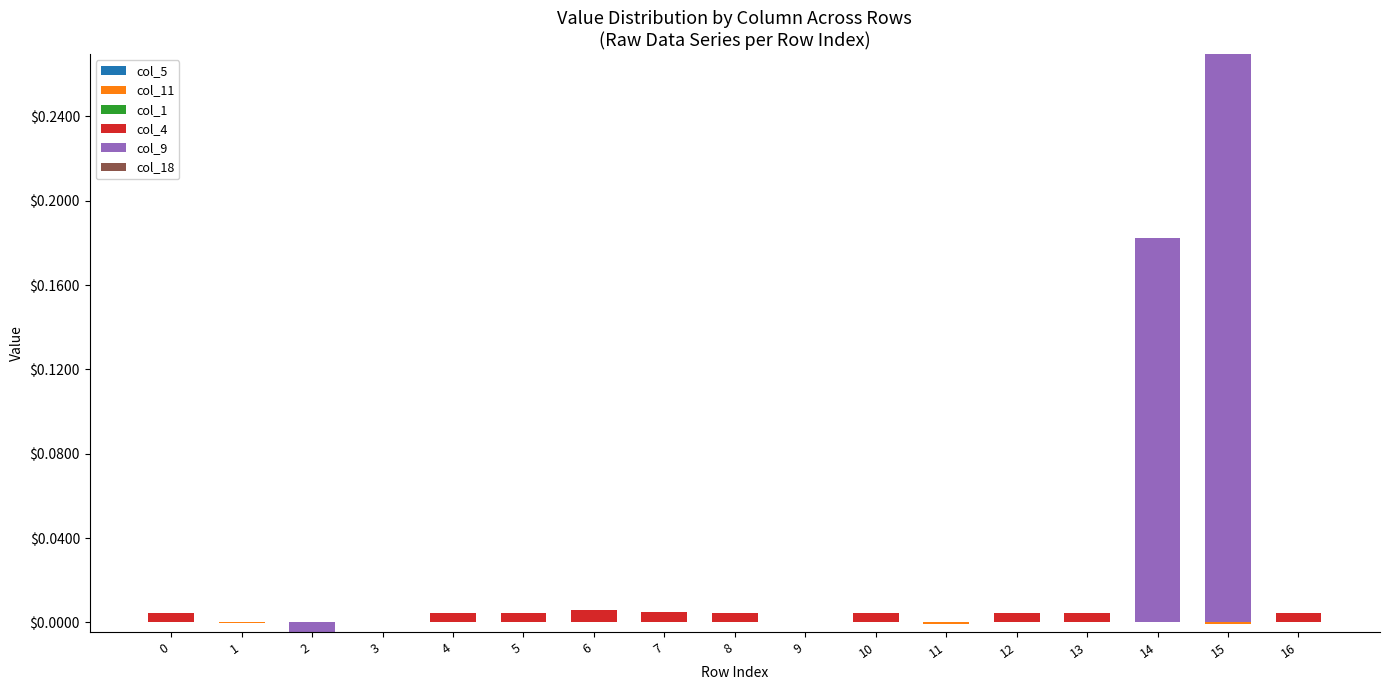

At 2, list the series in order from largest to smallest.

col_5, col_11, col_1, col_4, col_9, col_18